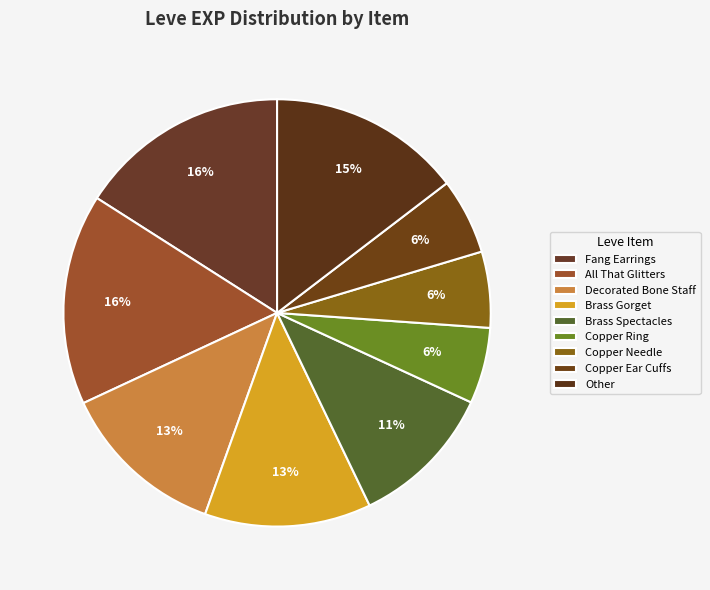

Count the number of slices in the pie.

9